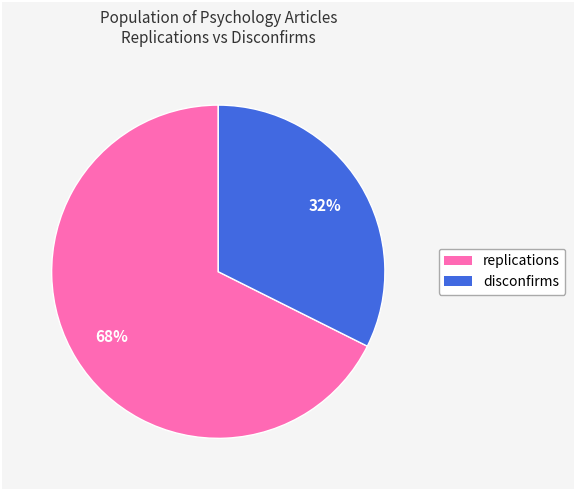

To the nearest percent, what is the average slice percentage?

50%